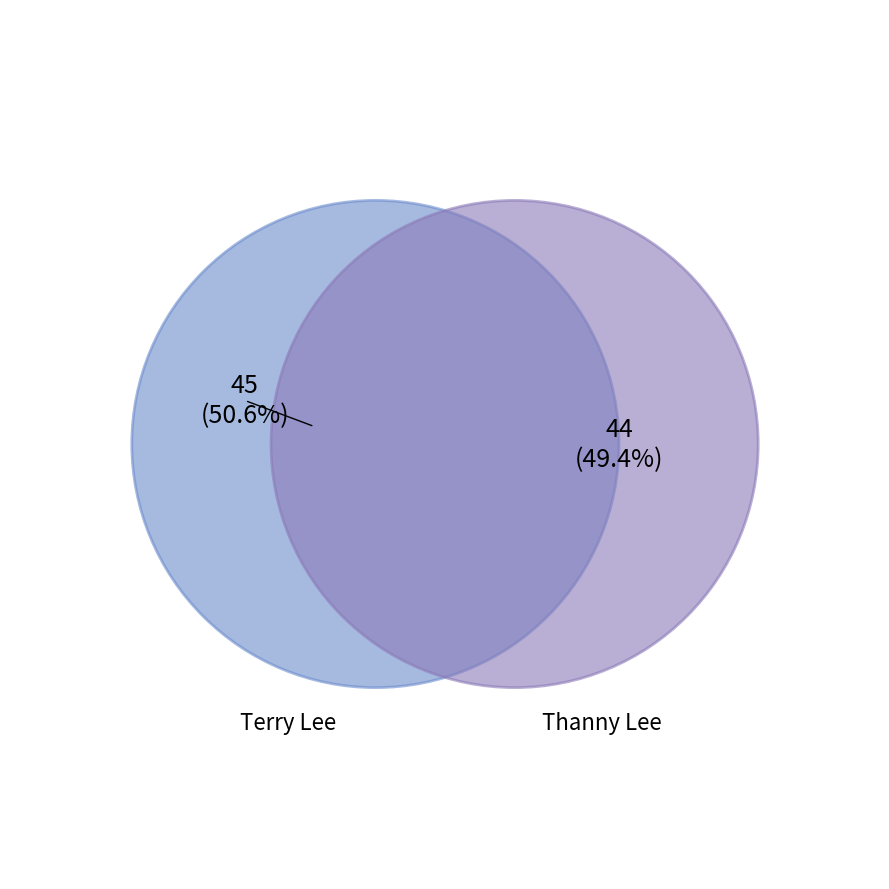

To the nearest percent, what percentage of the pie is Thanny Lee?

49%